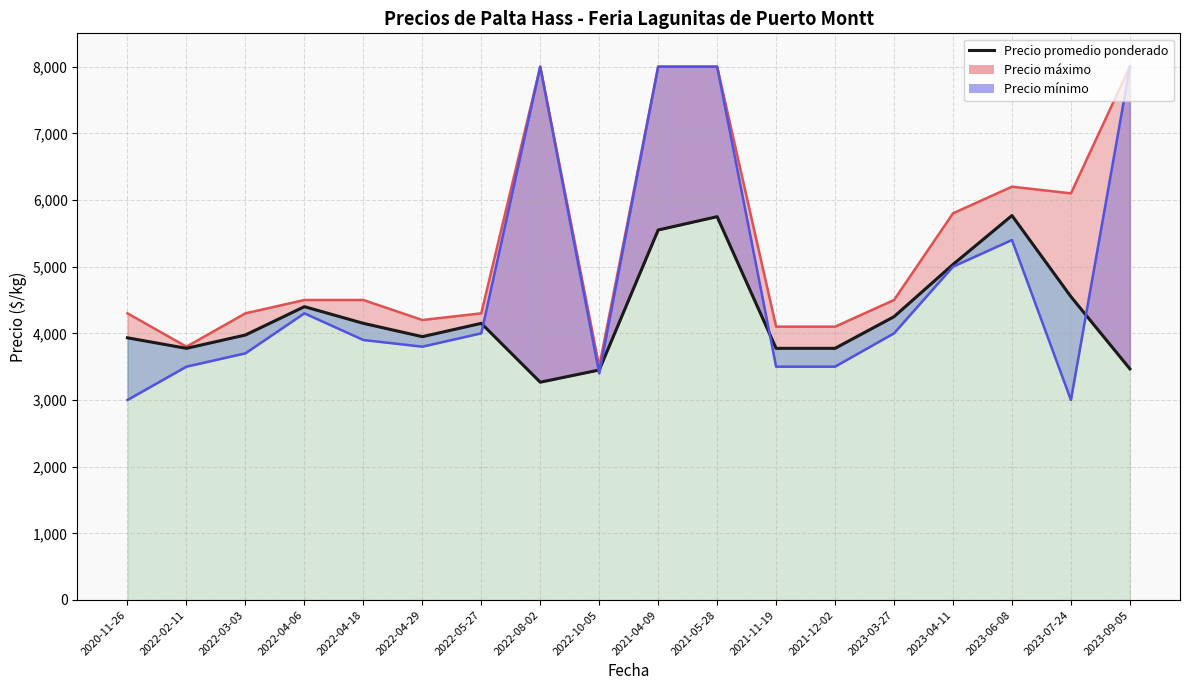

At which category does the chart reach its minimum across all series?

2022-08-02